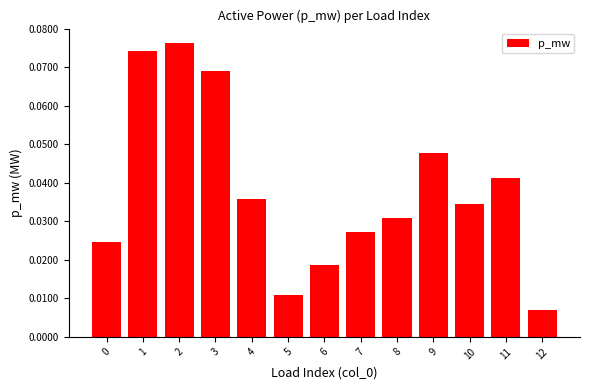

Which category has the highest value across all series?

2